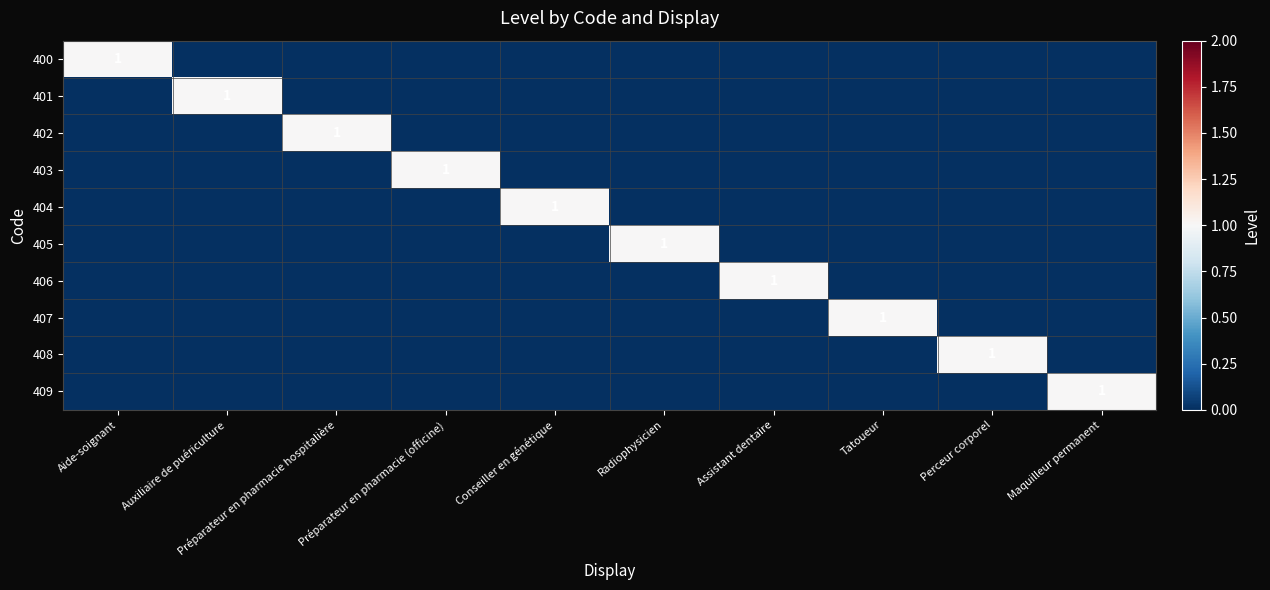

At Préparateur en pharmacie hospitalière, list the series in order from smallest to largest.

400, 401, 403, 404, 405, 406, 407, 408, 409, 402